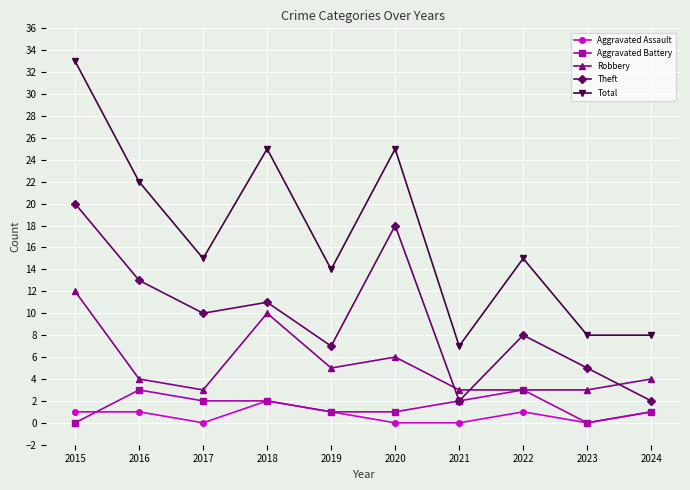

Is it true that Robbery equals 3 at 2017?

True